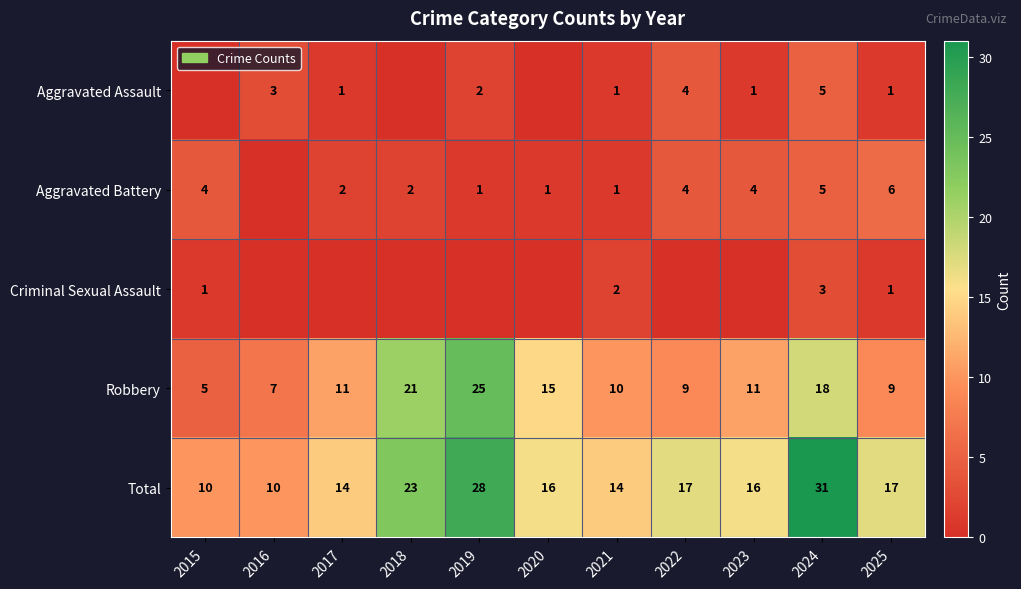

What is the total value across all series at 2023?

32